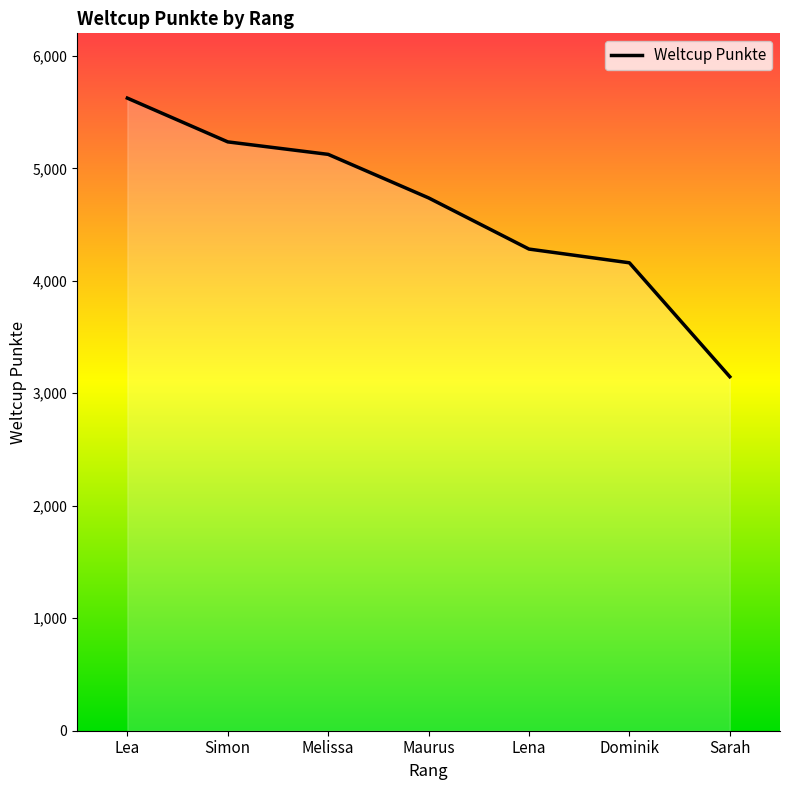

Rank the categories by value from highest to lowest.

Lea, Simon, Melissa, Maurus, Lena, Dominik, Sarah